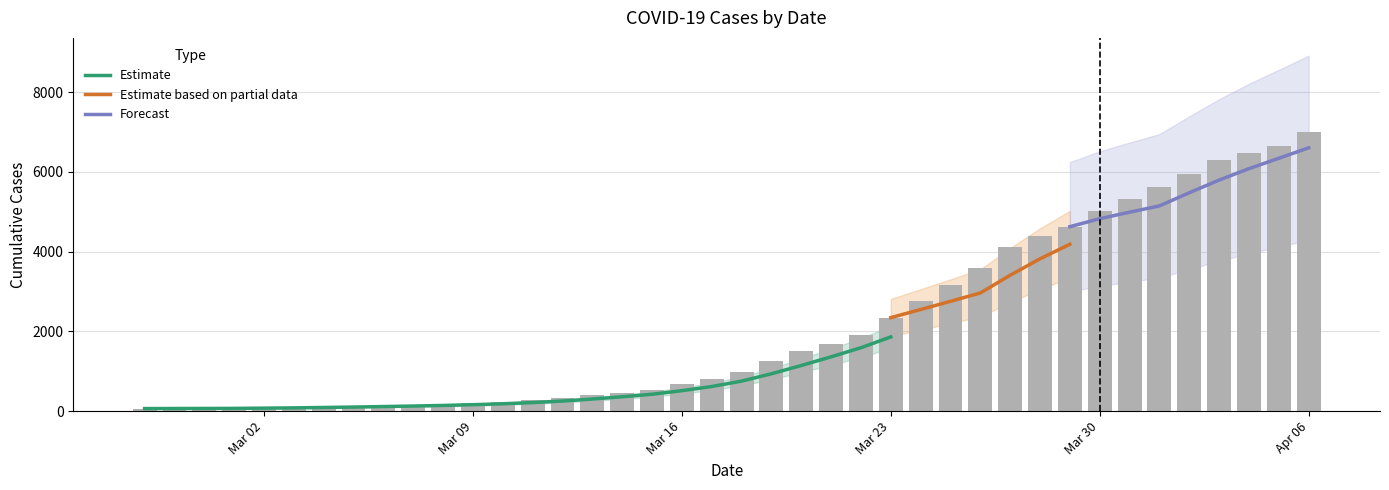

What is the value of the 25th bar from the left?

1908